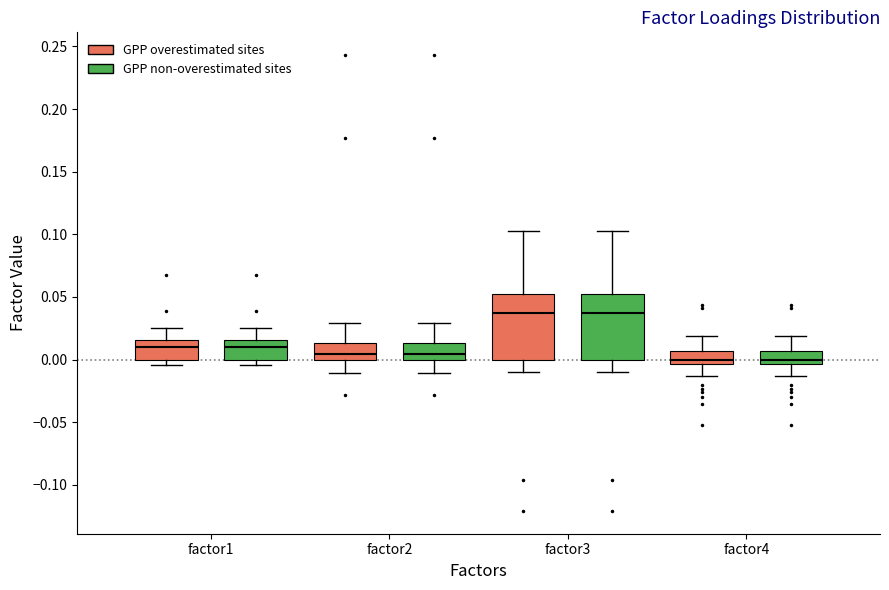

Reading left to right, read every box against the y-axis: the position of its median line, the range the box covers, and the ends of its whiskers. The values are not printed on the chart, so give them approximately, as read against the axis.

factor1 (GPP overestimated sites): median 0.010, box 0.000 to 0.015, whiskers -0.005 to 0.025
factor1 (GPP non-overestimated sites): median 0.010, box 0.000 to 0.015, whiskers -0.005 to 0.025
factor2 (GPP overestimated sites): median 0.005, box 0.000 to 0.015, whiskers -0.010 to 0.030
factor2 (GPP non-overestimated sites): median 0.005, box 0.000 to 0.015, whiskers -0.010 to 0.030
factor3 (GPP overestimated sites): median 0.035, box 0.000 to 0.050, whiskers -0.010 to 0.105
factor3 (GPP non-overestimated sites): median 0.035, box 0.000 to 0.050, whiskers -0.010 to 0.105
factor4 (GPP overestimated sites): median 0.000, box -0.005 to 0.005, whiskers -0.015 to 0.020
factor4 (GPP non-overestimated sites): median 0.000, box -0.005 to 0.005, whiskers -0.015 to 0.020